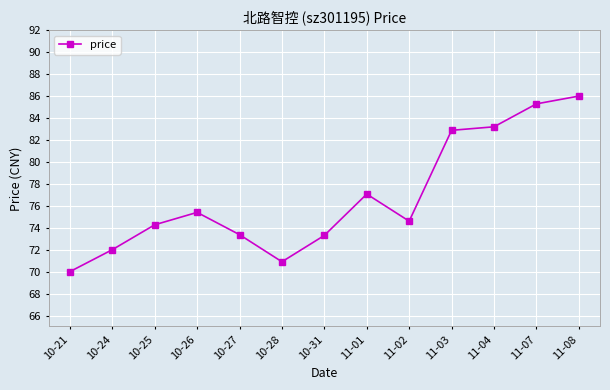

What is the label of the 1st point from the left?

10-21